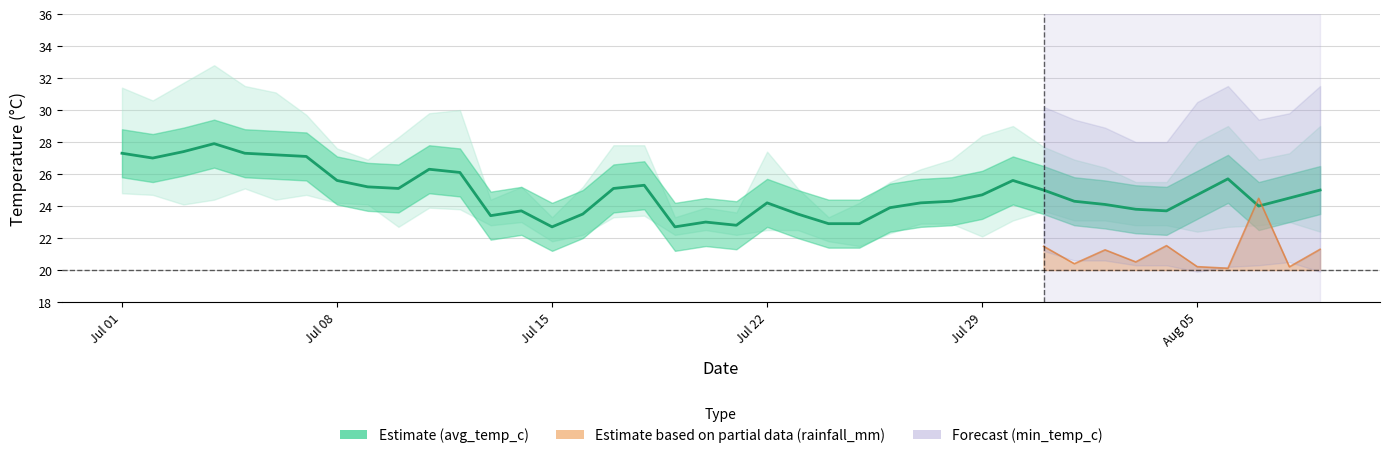

What is the label of the 26th point from the left?

2024-07-26